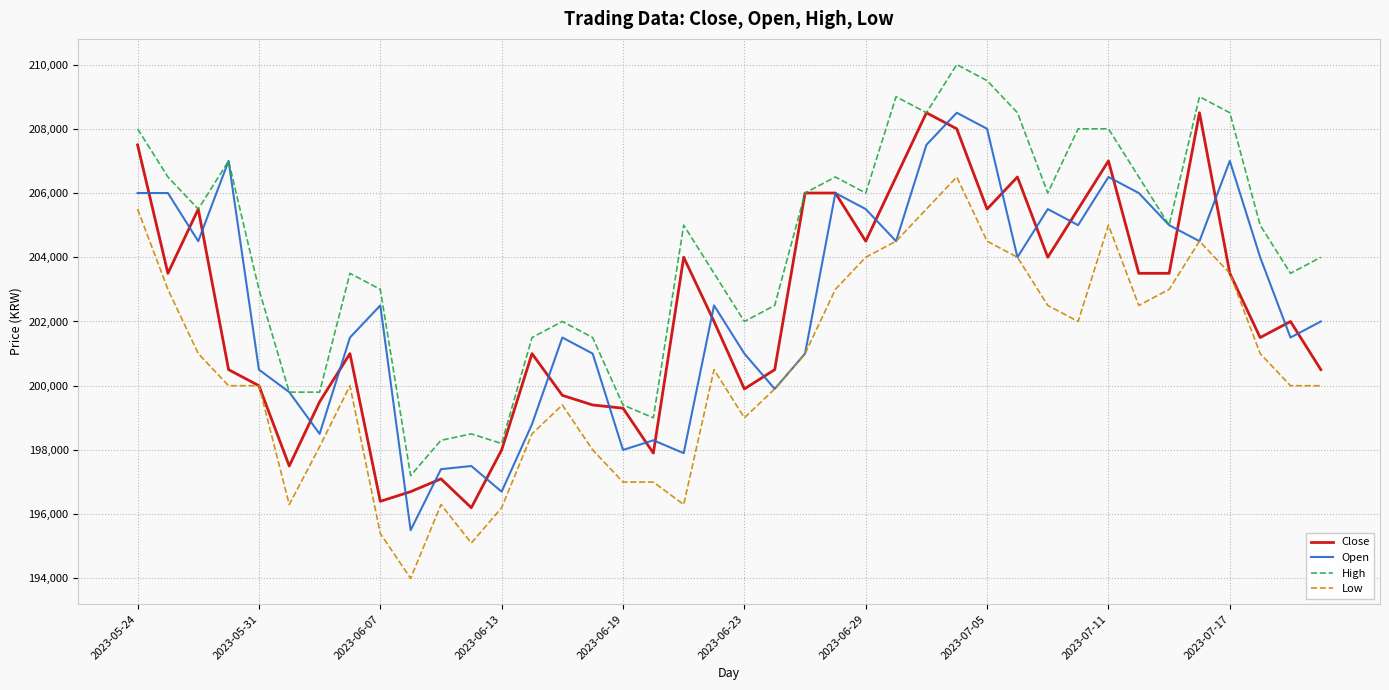

True or false: Low and High intersect in this chart.

False